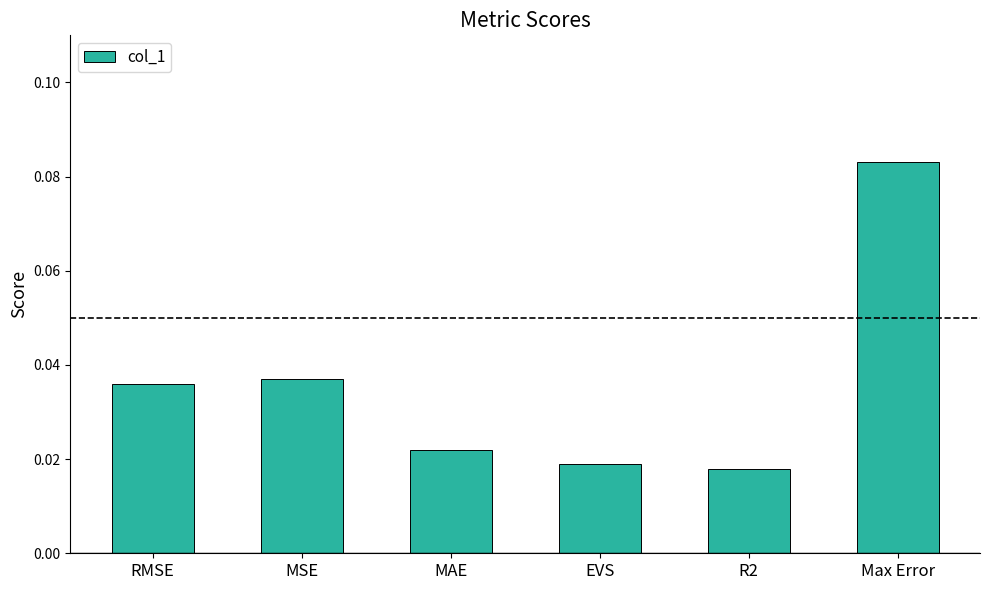

Rank the categories by value from highest to lowest.

Max Error, MSE, RMSE, MAE, EVS, R2